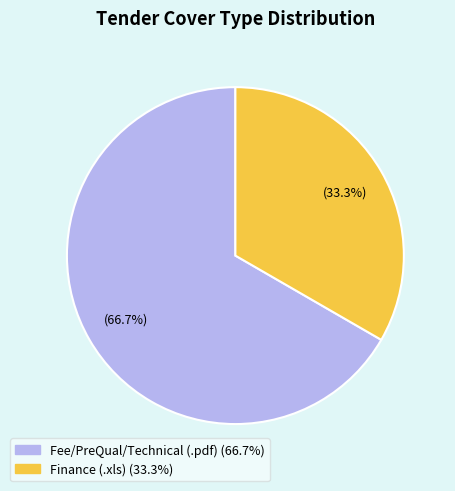

Is there a majority slice in this chart?

Yes